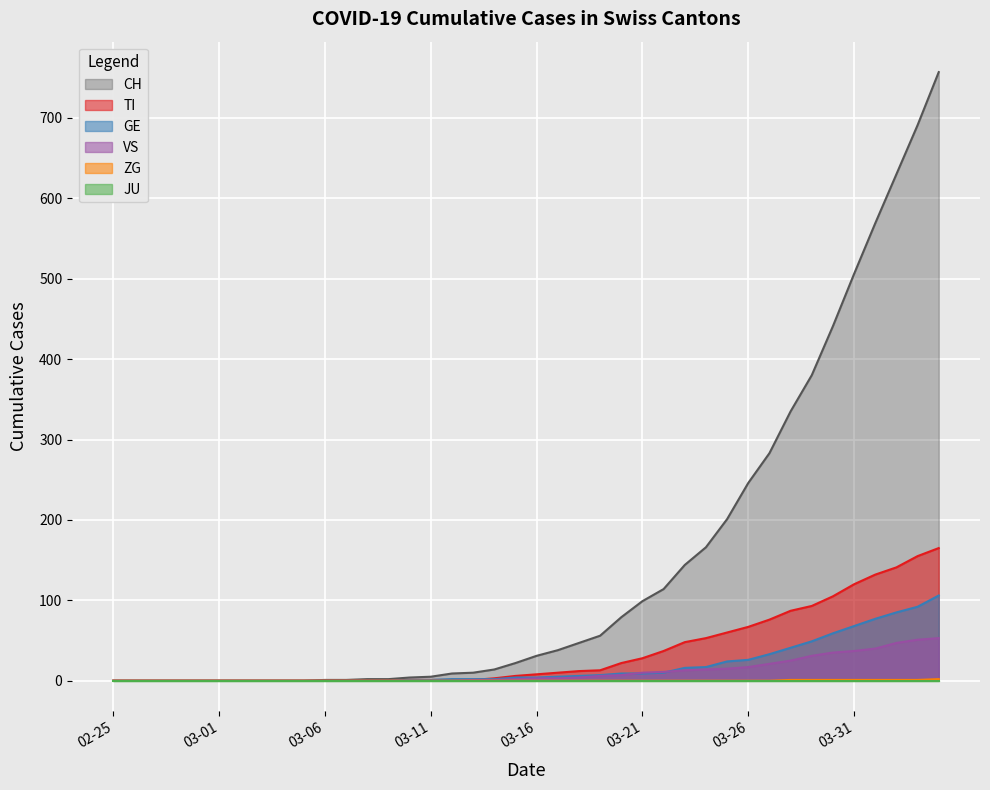

Which series has the largest total across all categories?

CH